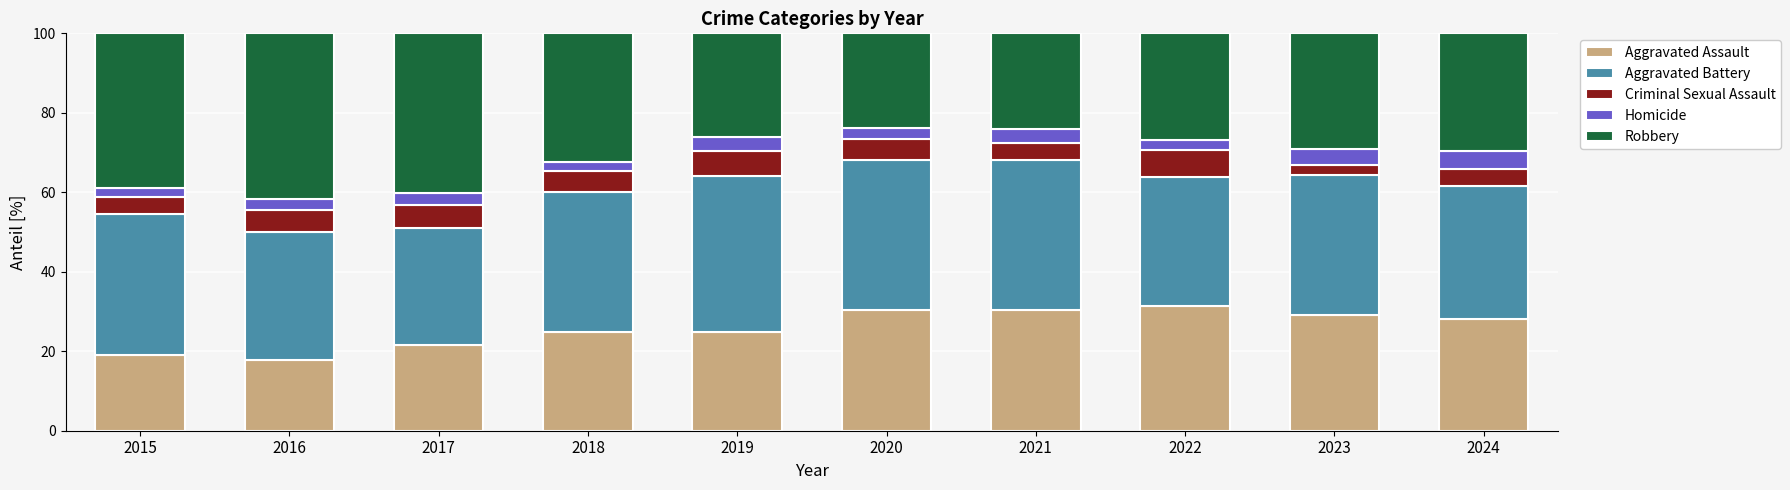

How many bars are there in total?

10